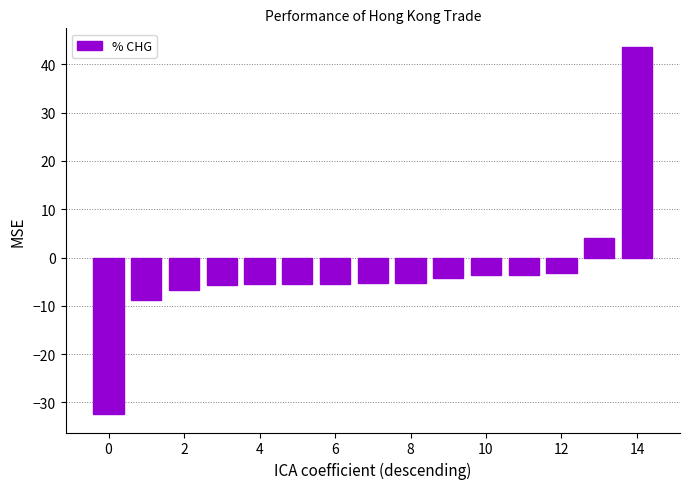

What is the average value?

-3.2